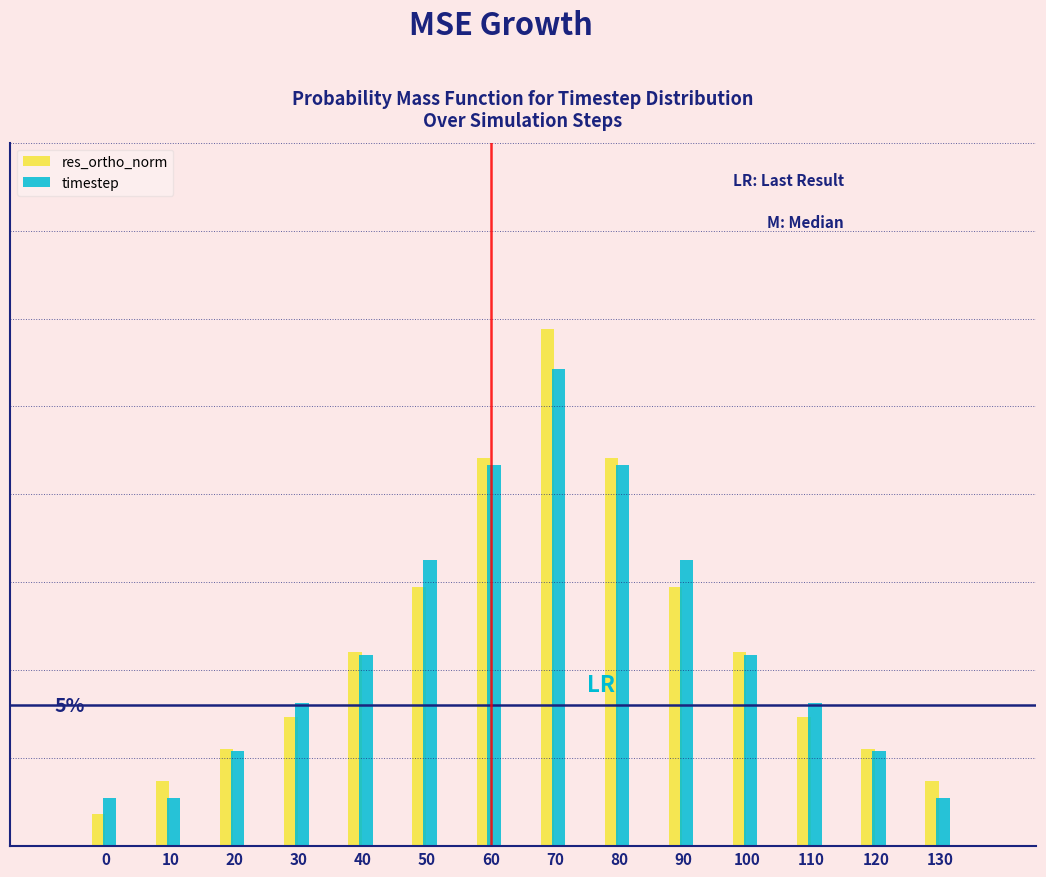

What are all the series names shown in the legend?

res_ortho_norm, timestep